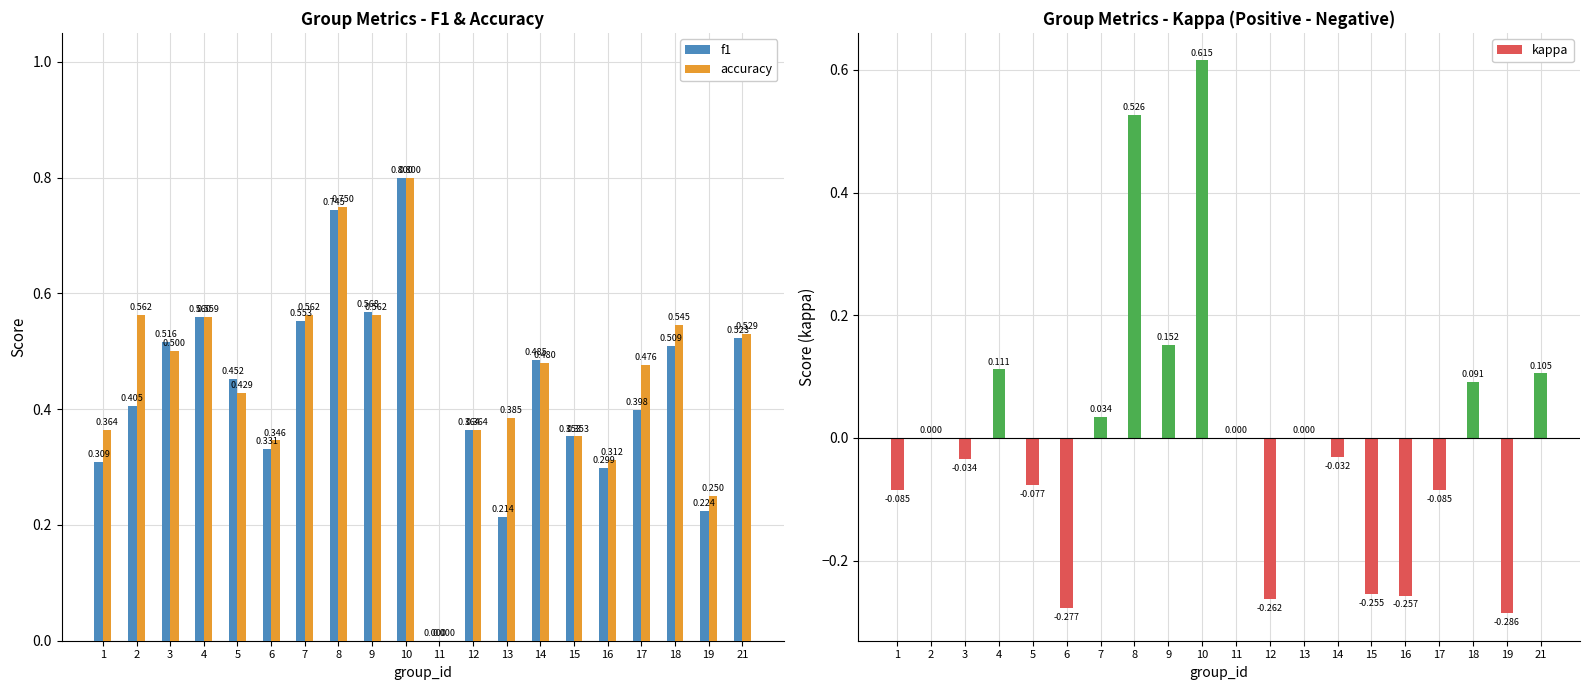

Which series has the largest range (max minus min)?

kappa